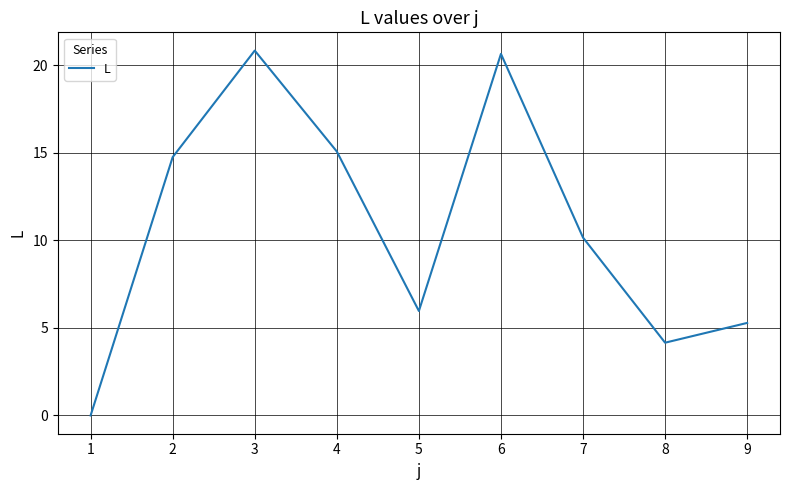

Is it true that the value at 8 is 2.3?

False